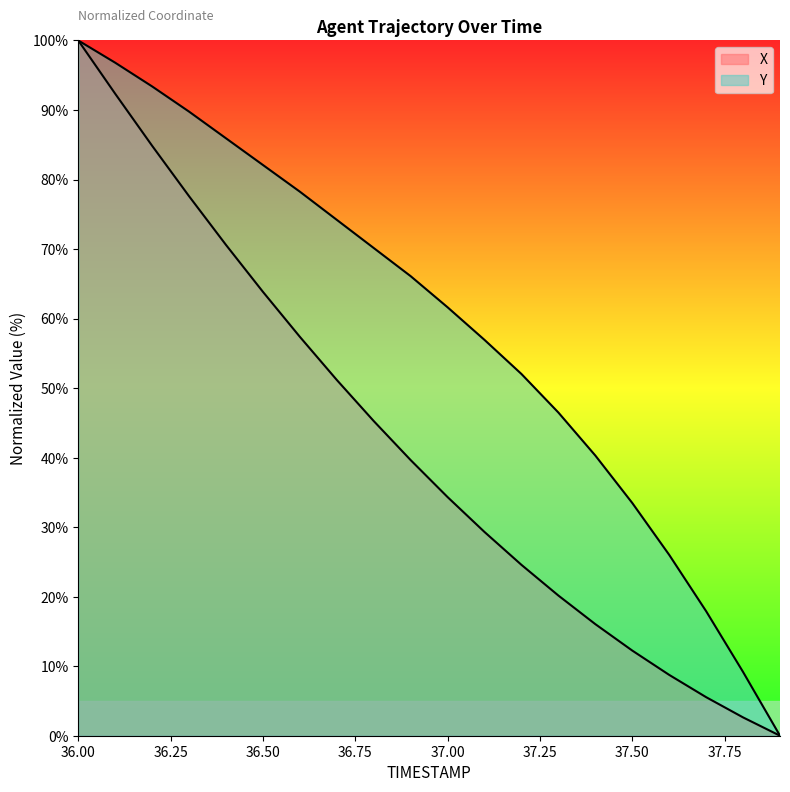

What are all the series names shown in the legend?

X, Y